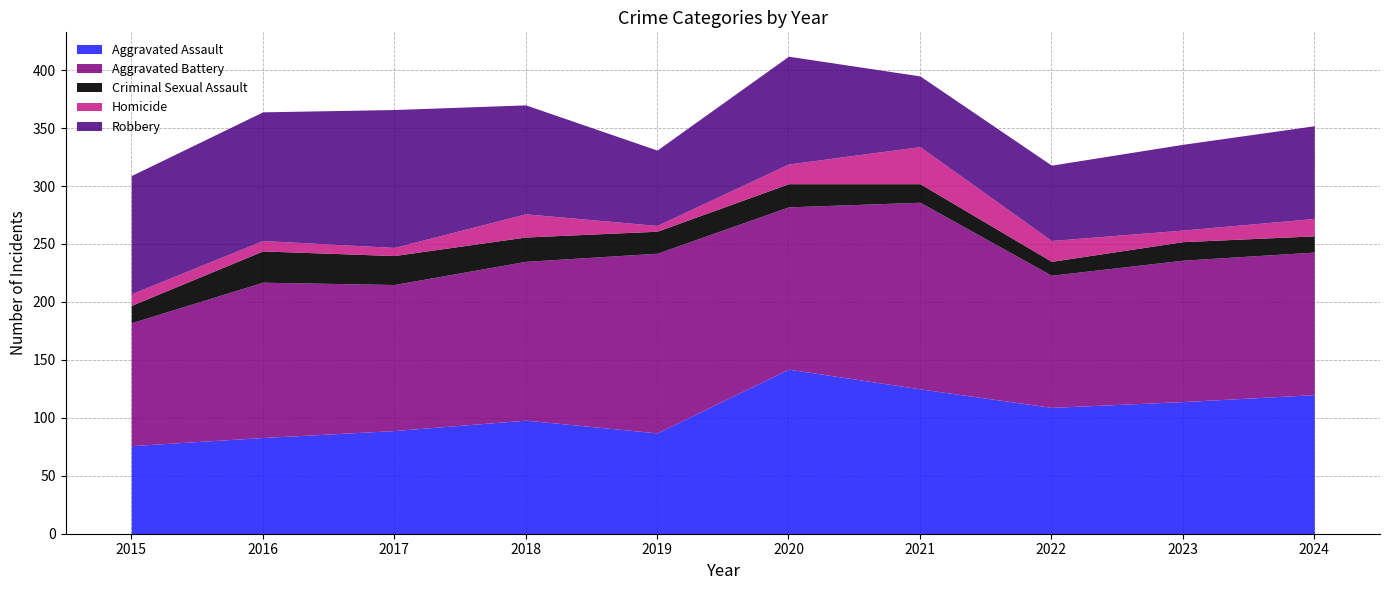

At which label does Criminal Sexual Assault first exceed 19?

2016